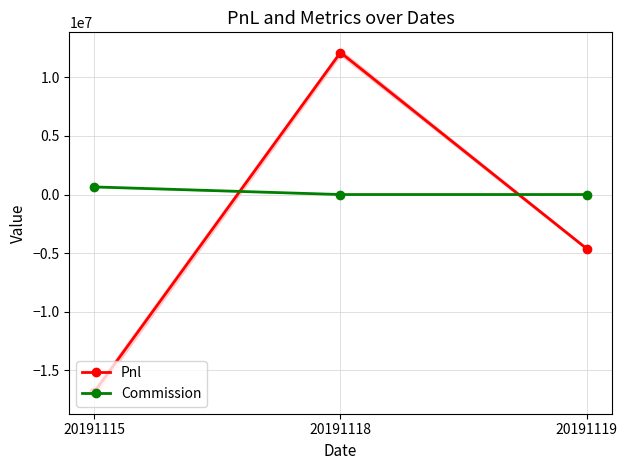

At which label does Pnl first exceed -4637850?

20191118